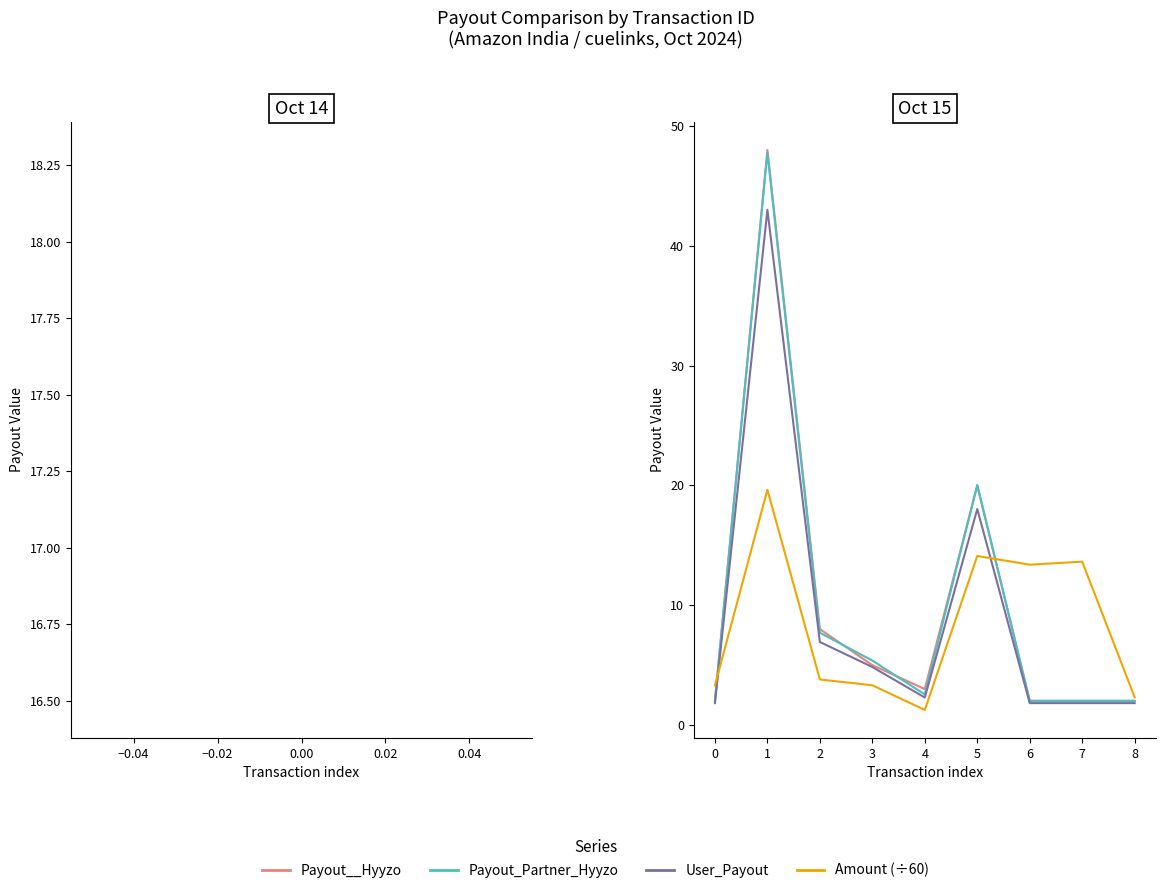

Is the value of Payout_Partner_Hyyzo at 5 greater than the value of Amount (÷60) at 4?

Yes